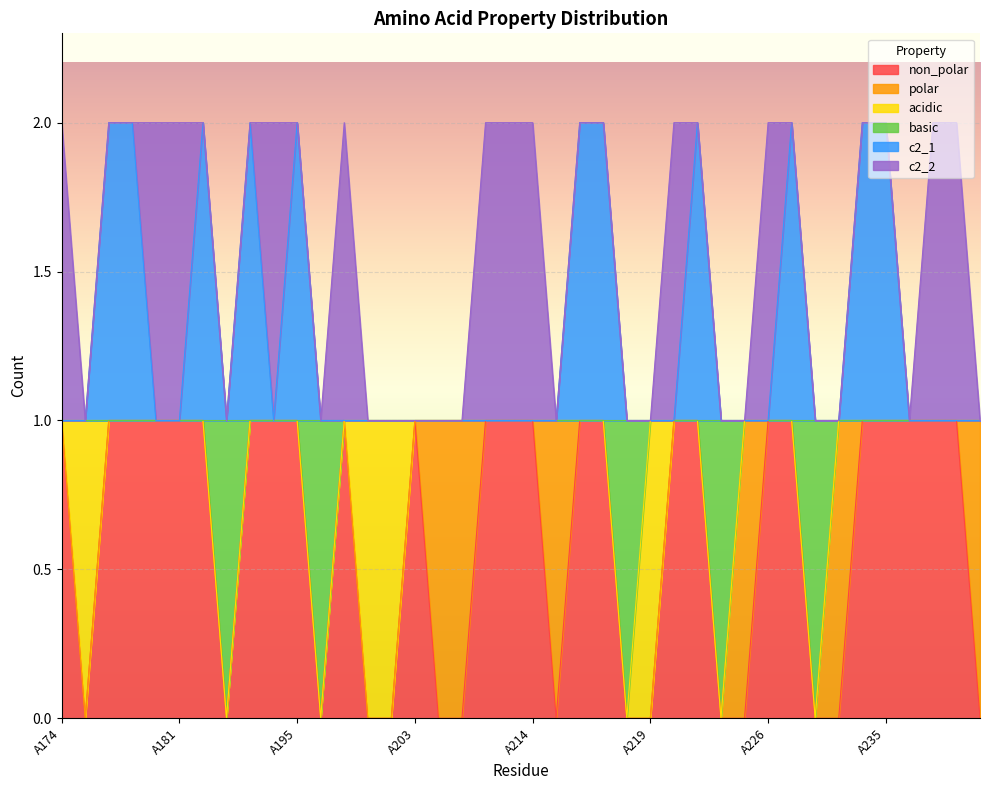

What are all the series names shown in the legend?

non_polar, polar, acidic, basic, c2_1, c2_2